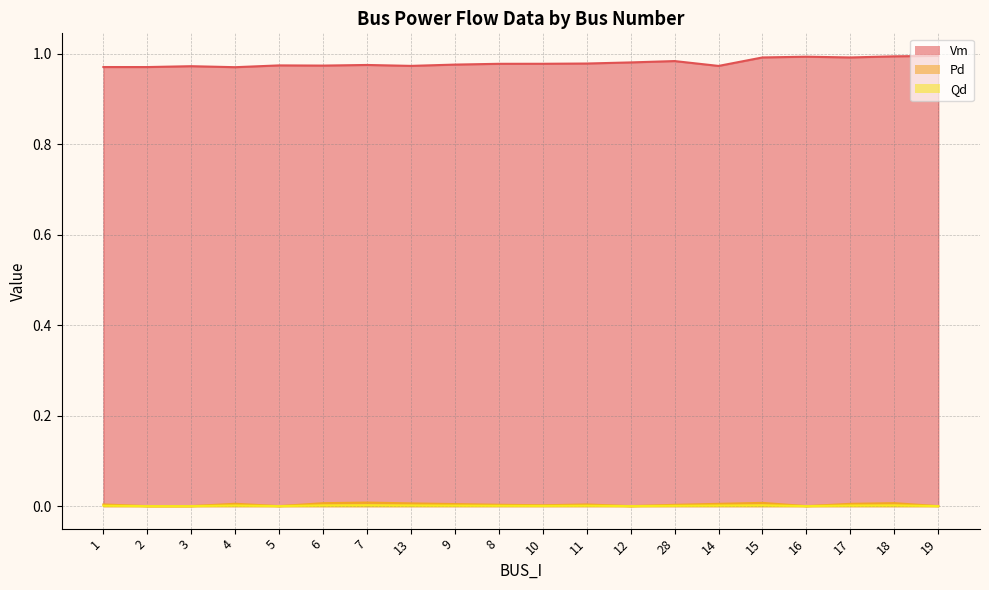

What is the greatest value displayed?

1.0